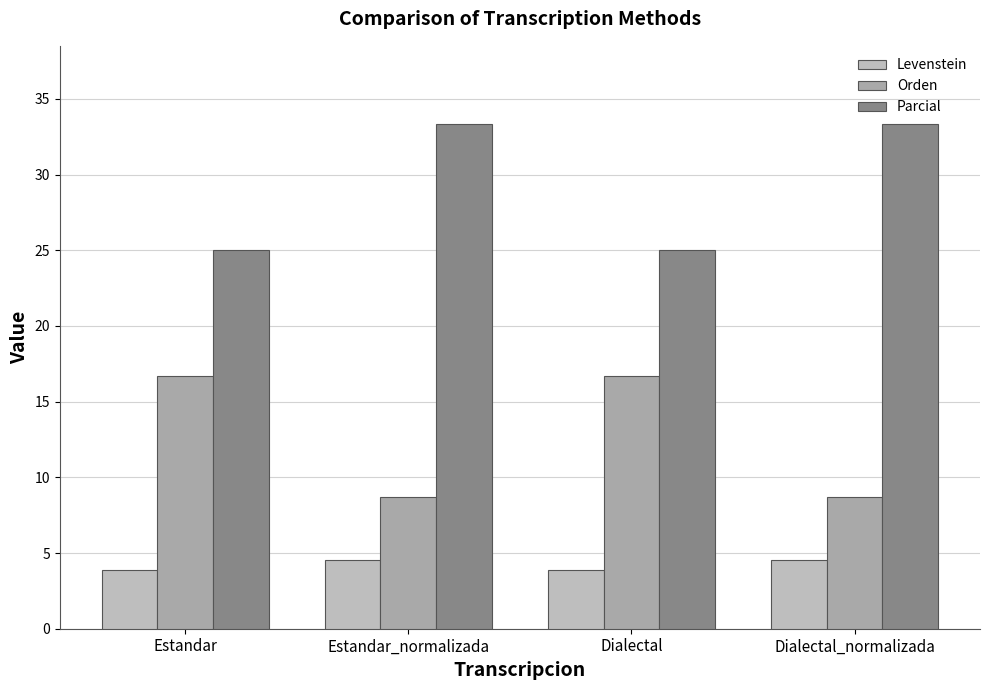

The value of Parcial at Dialectal_normalizada is 54.2. True or false?

False